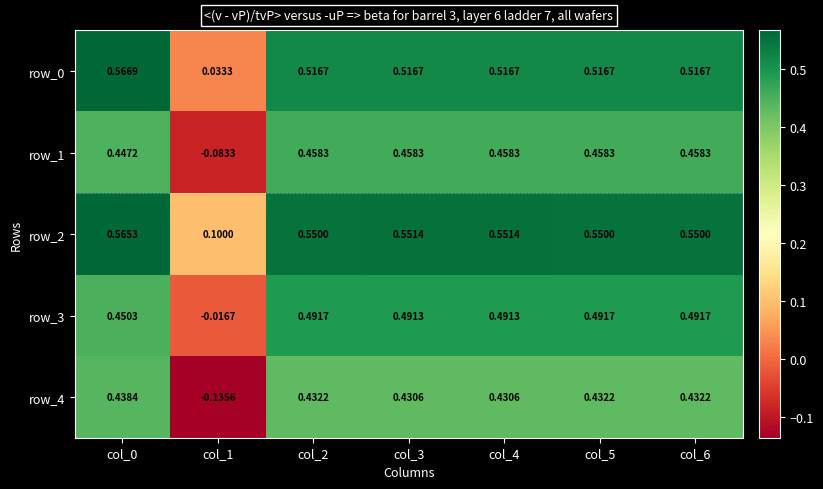

Is the value of row_3 at col_5 greater than the value of row_4 at col_6?

Yes